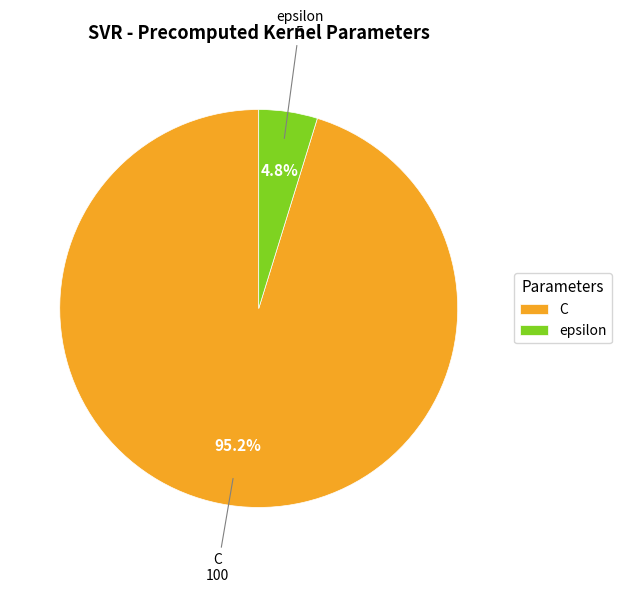

What percentage do C and epsilon together represent?

100.0%